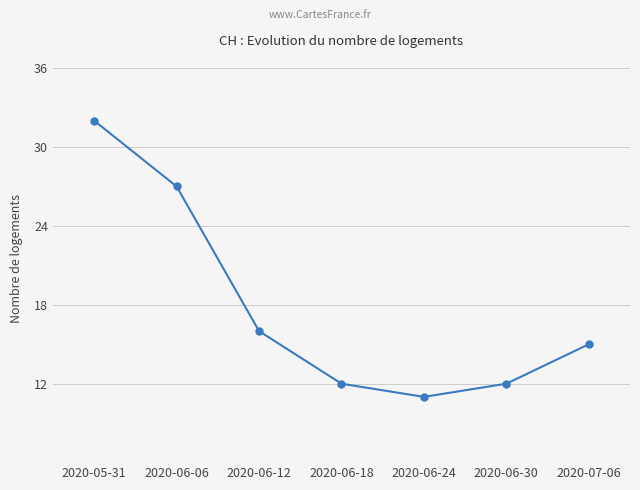

Reading left to right, list all the values displayed in this chart.

32	27	16	12	11	12	15